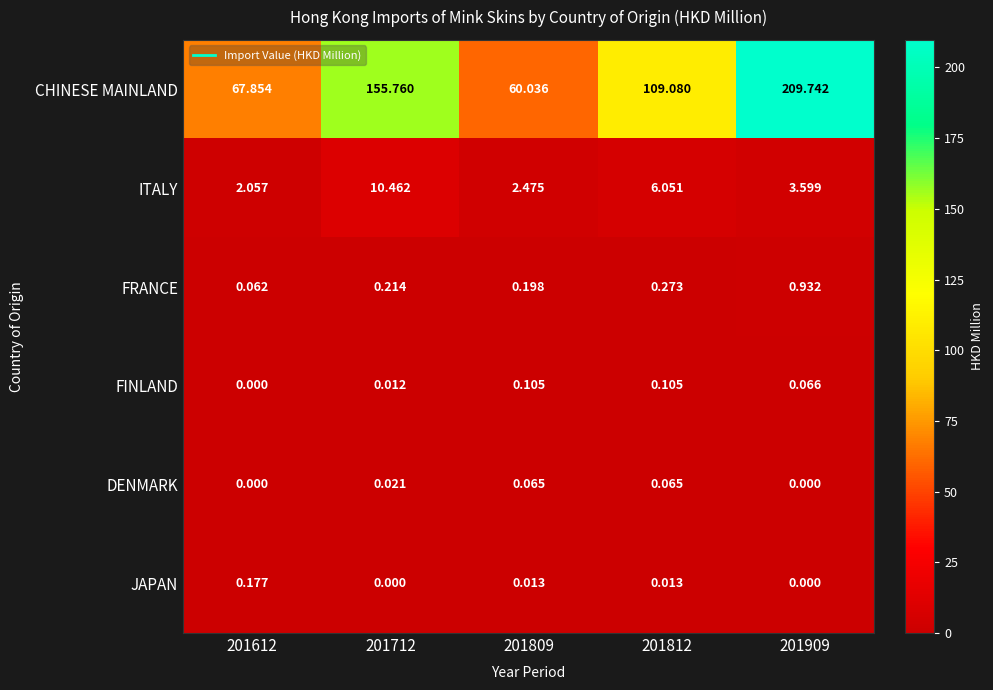

Which series has the widest spread of values?

CHINESE MAINLAND